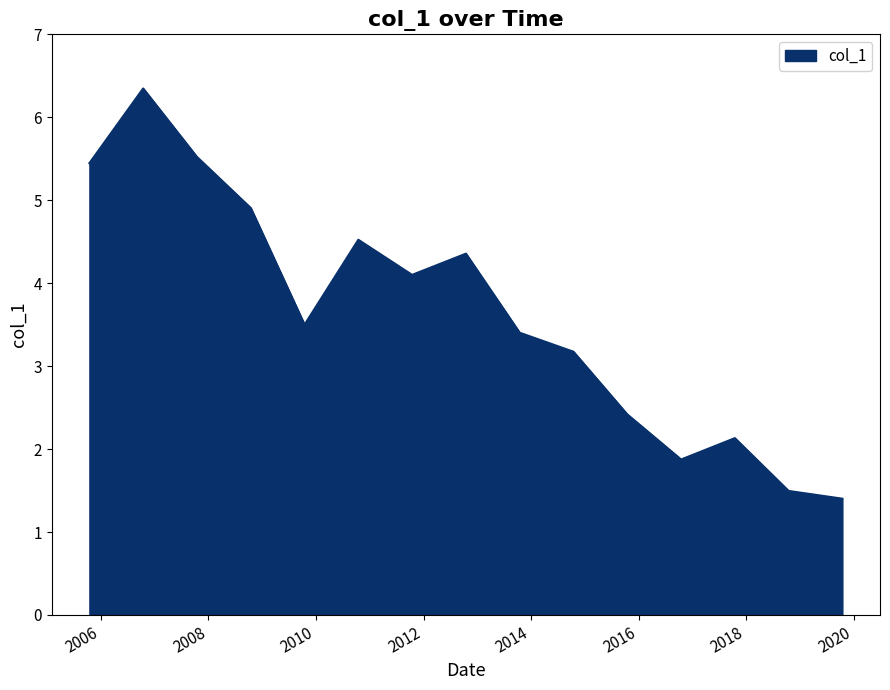

What is the maximum value shown in the chart?

6.3